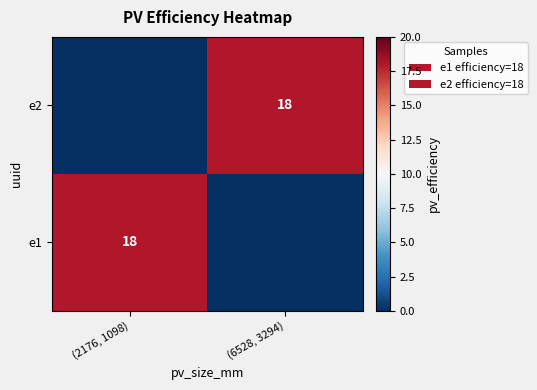

At how many categories does at least one series exceed 5?

2